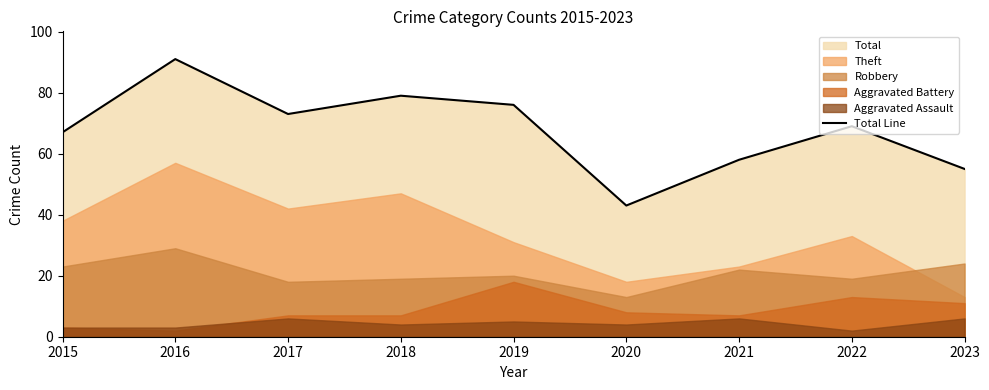

How many categories are shown in the chart?

9